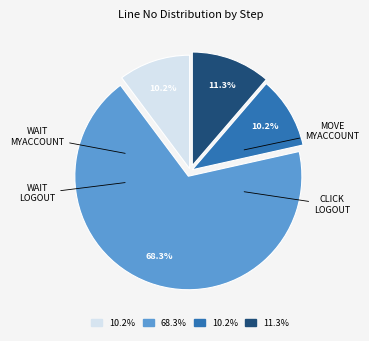

Is there any slice that represents more than half of the pie?

Yes